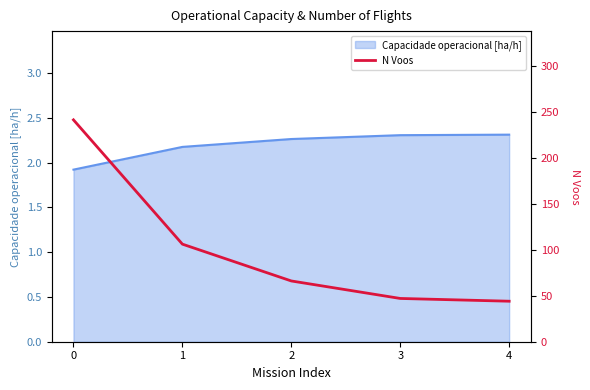

Reading right to left, extract all data points from this chart.

44	47	66	106	241